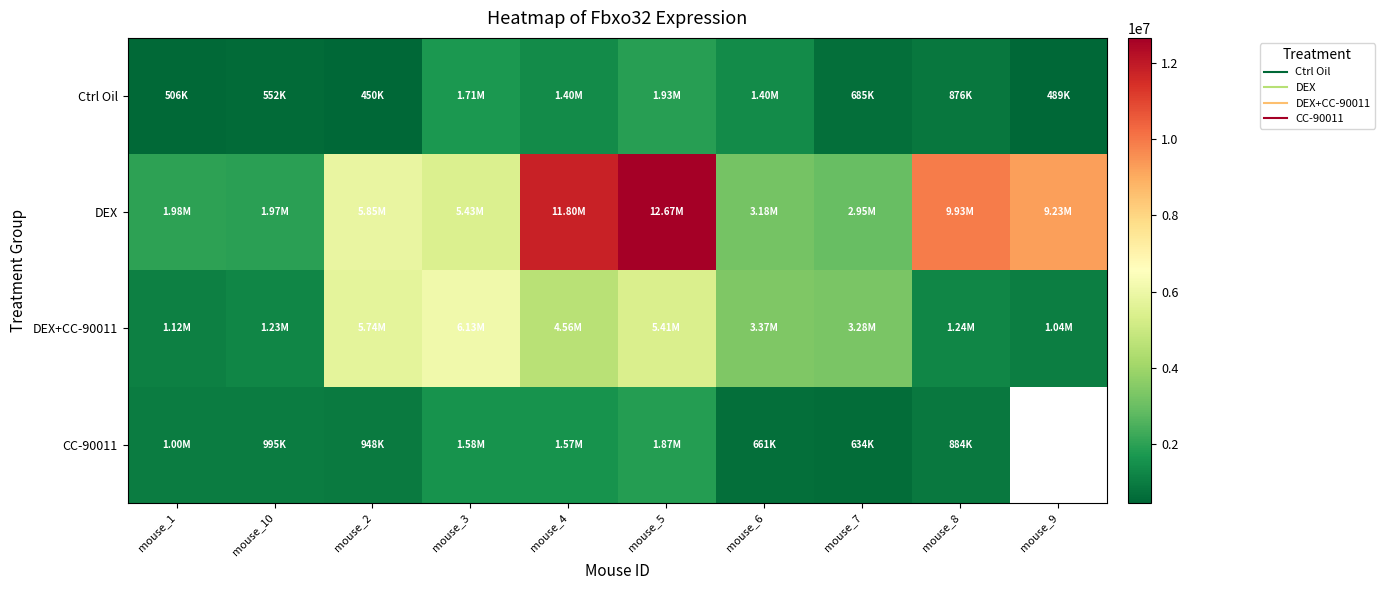

What is the sum of all Ctrl Oil values?

9999995.0